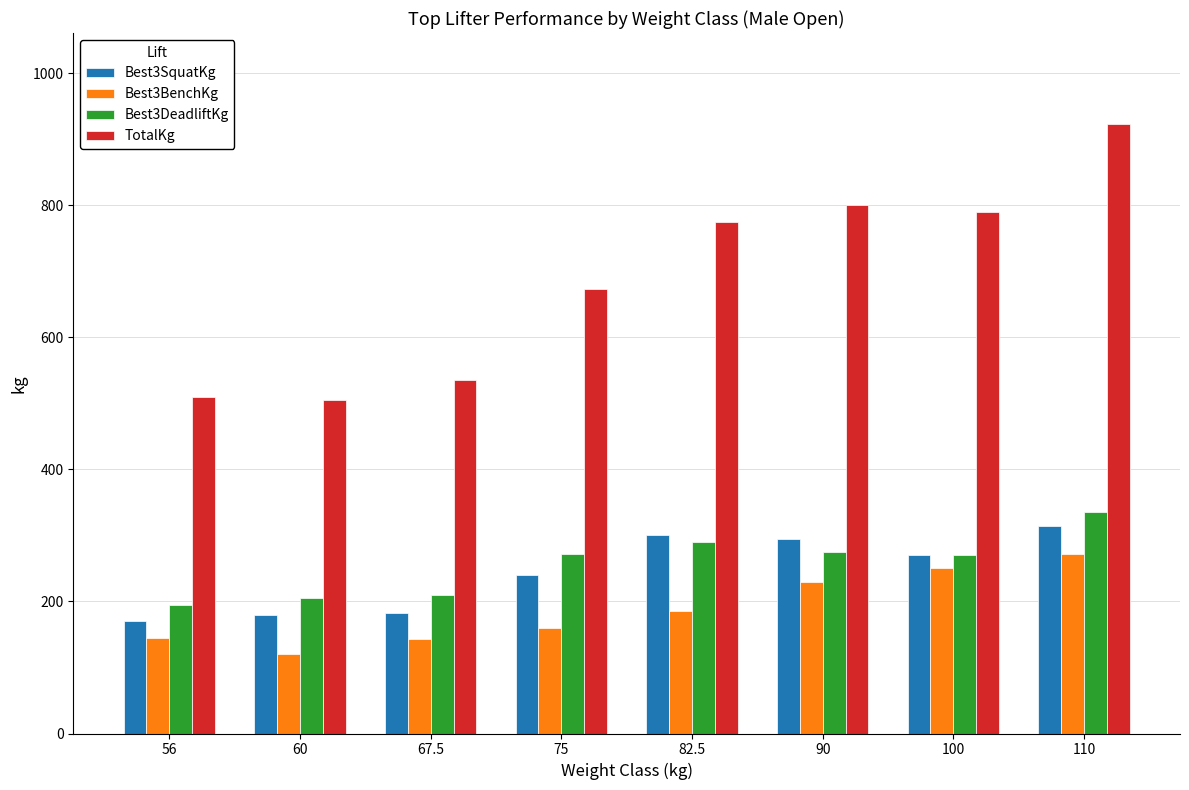

Are the bars horizontal?

No